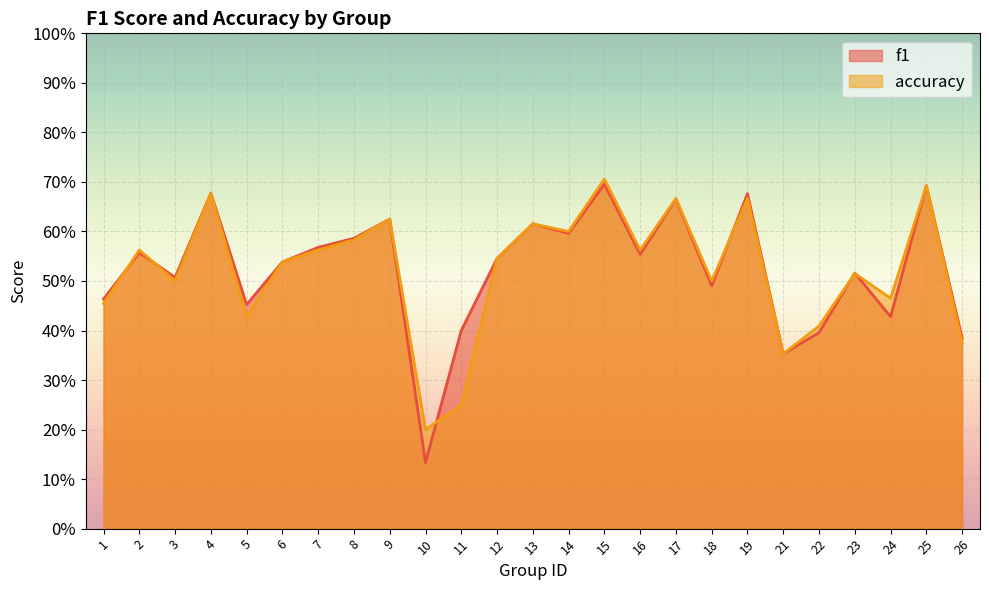

Where is the first local maximum for f1?

2